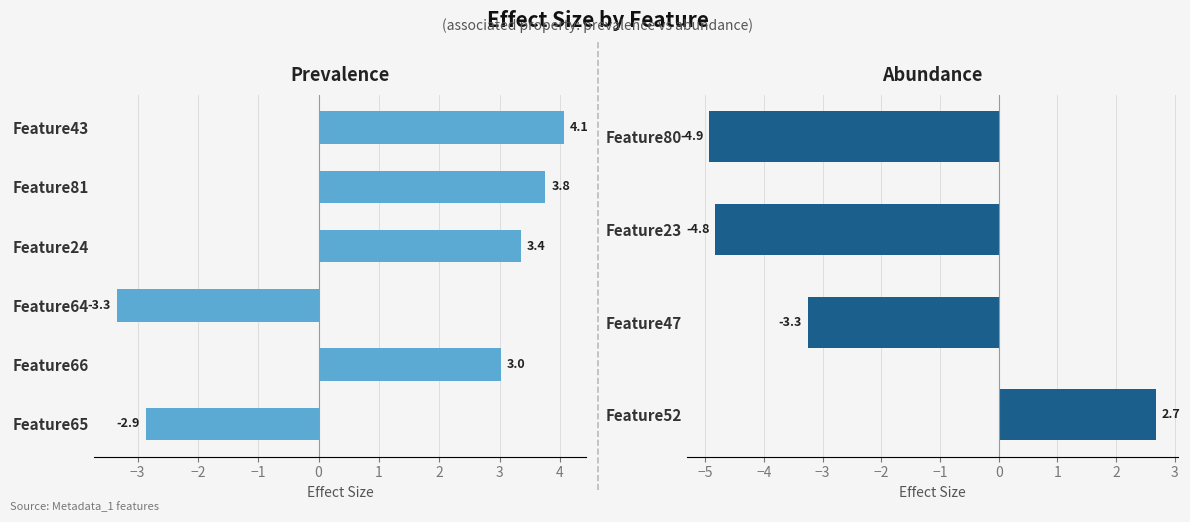

True or false: the data shows 3.0 at Feature66.

True